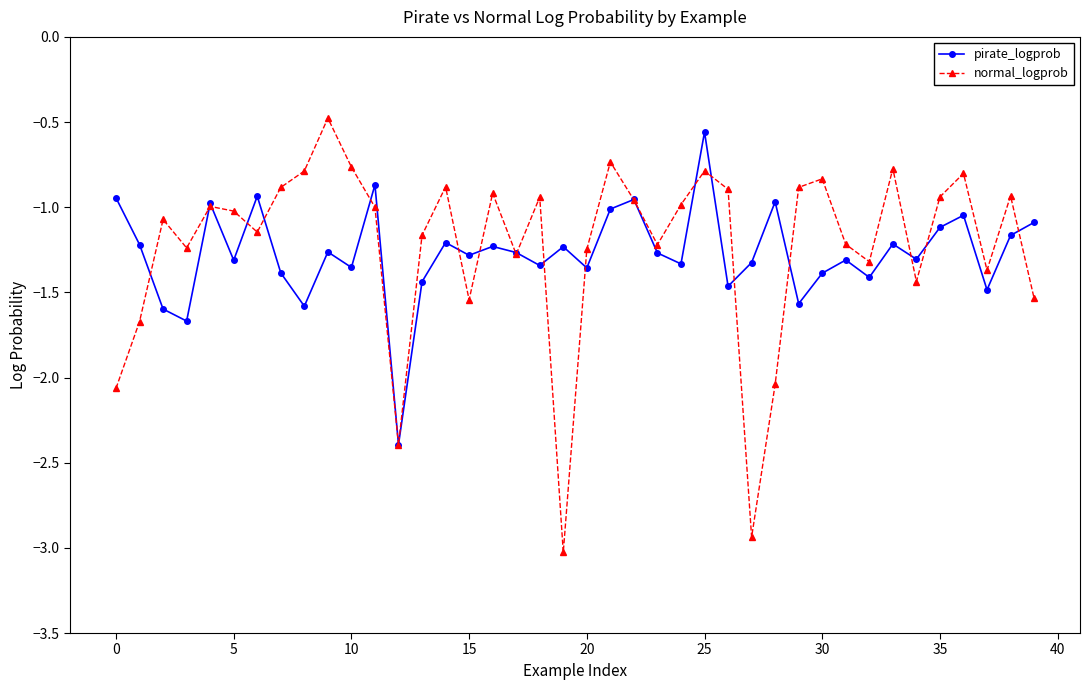

What is the greatest value displayed?

-0.5